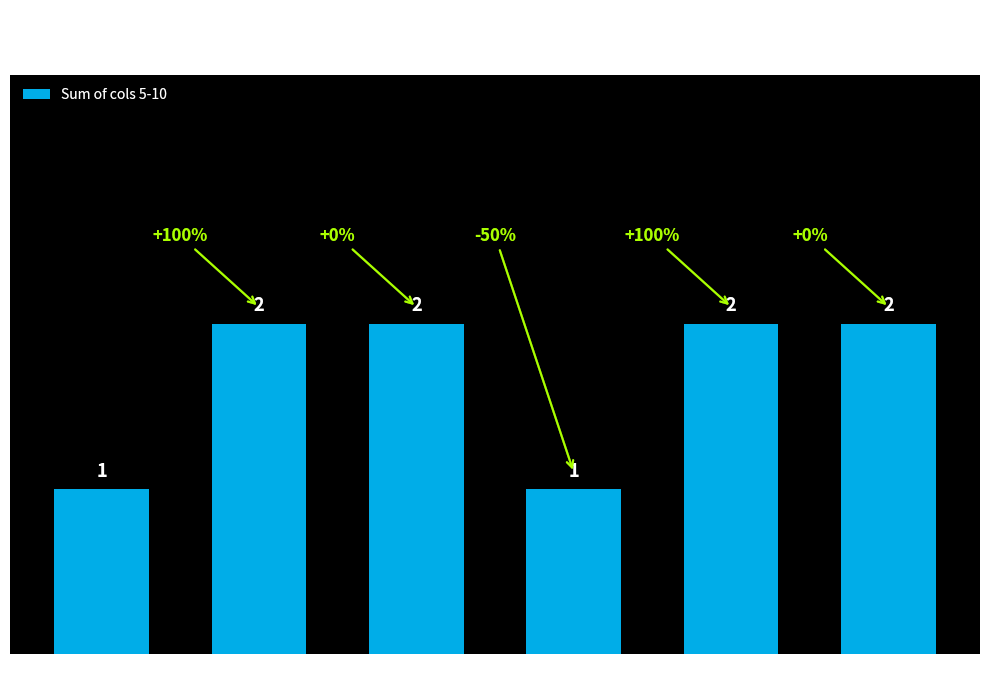

What is the sum of all values?

10